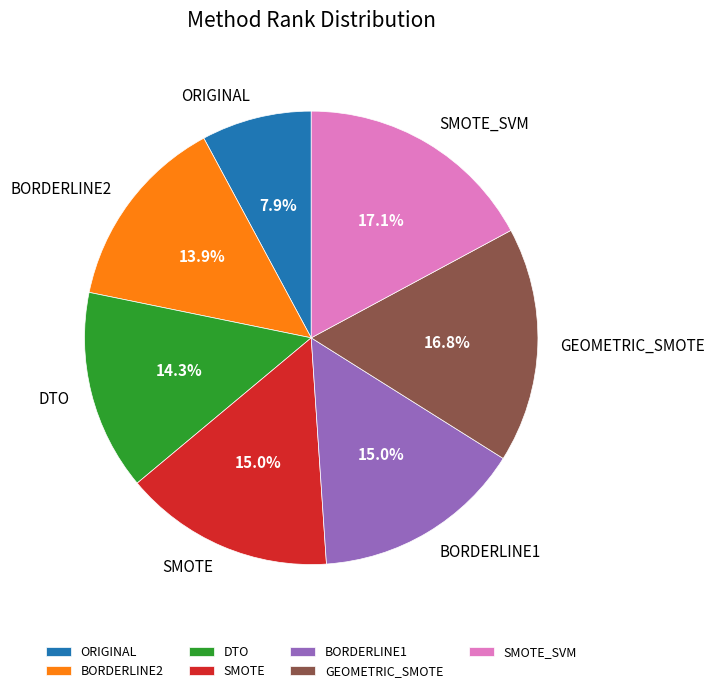

Do SMOTE_SVM and GEOMETRIC_SMOTE together represent more than half of the pie?

No